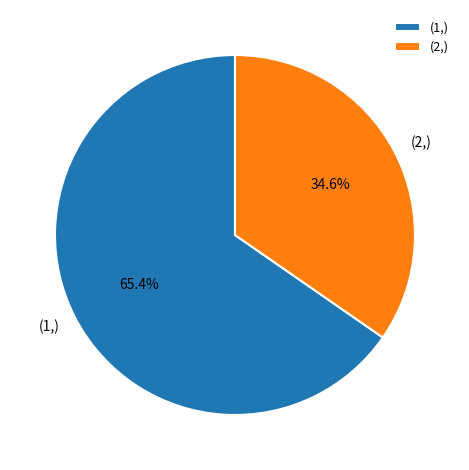

Does any single category account for the majority?

Yes